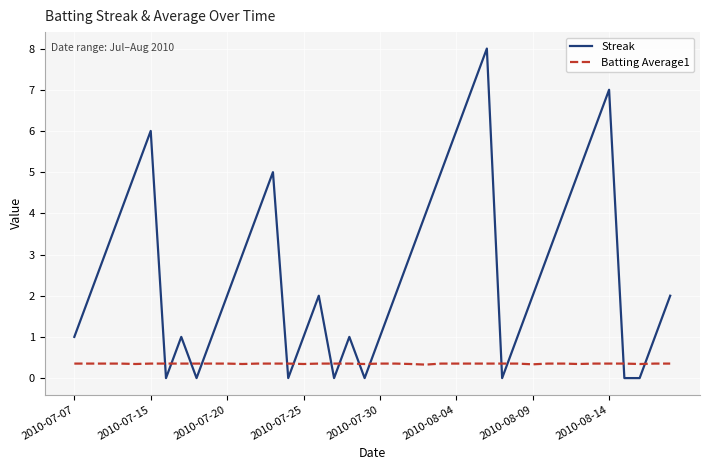

How many times do Batting Average1 and Streak cross each other?

14